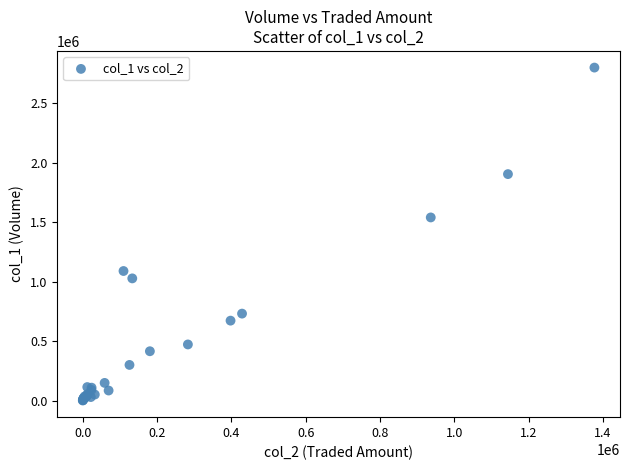

What Y value in the scatter plot is closest to 1399500?

1539000